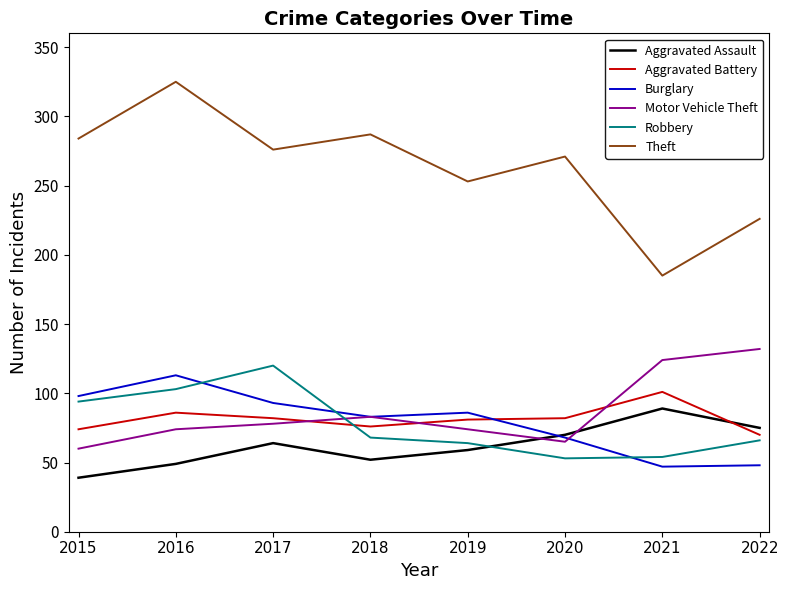

At 2019, list the series in order from smallest to largest.

Aggravated Assault, Robbery, Motor Vehicle Theft, Aggravated Battery, Burglary, Theft